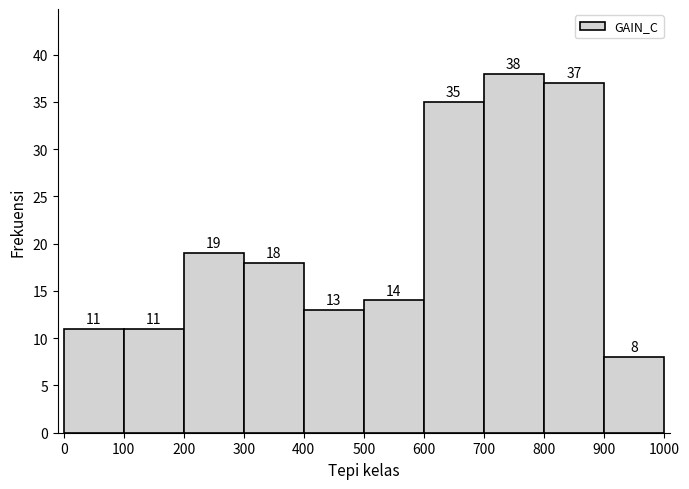

Over which range of the x-axis is the bar tallest?

700 to 800